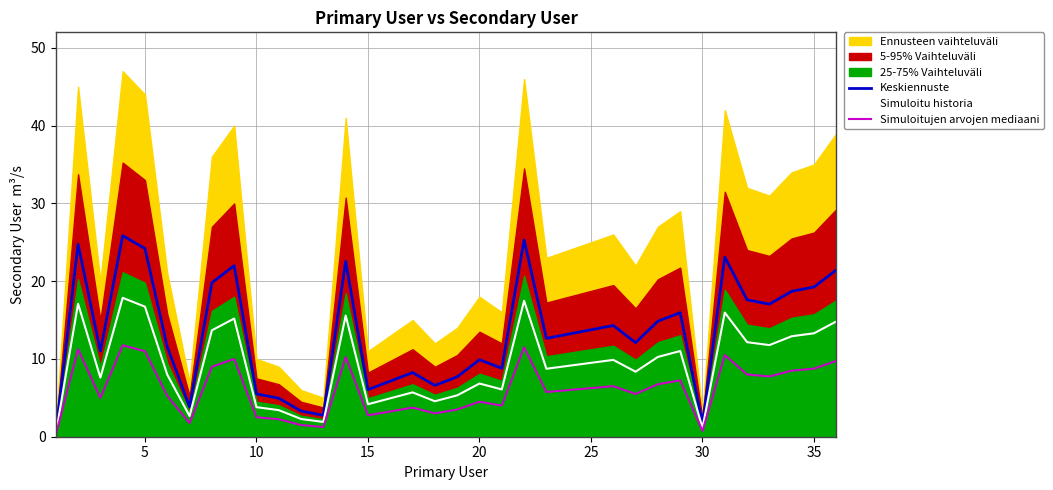

True or false: Keskiennuste and Simuloitujen arvojen mediaani cross at least once.

False